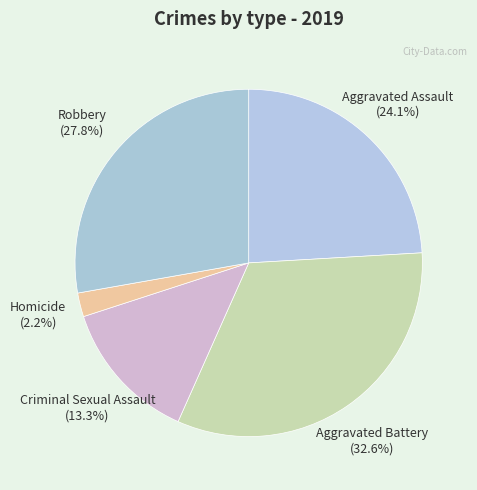

The Aggravated Battery slice represents 33% of the pie. True or false?

True